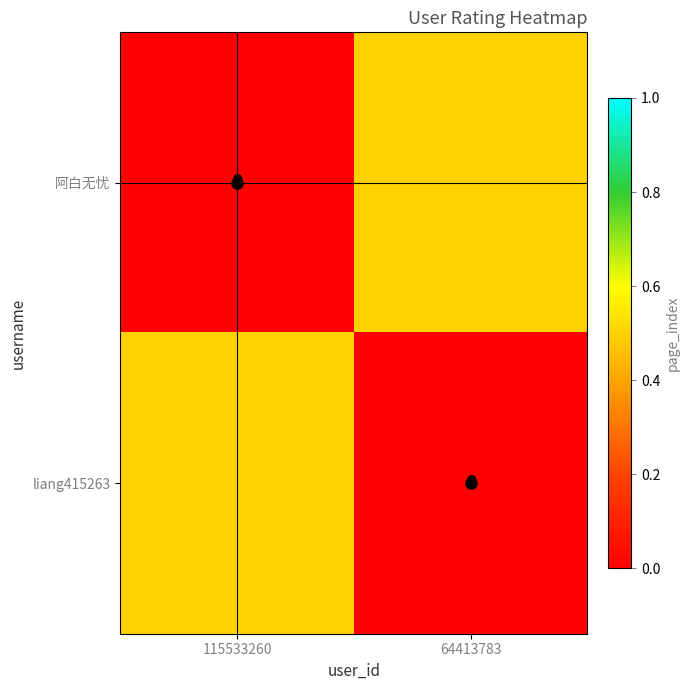

Which label corresponds to the smallest value in the chart?

115533260